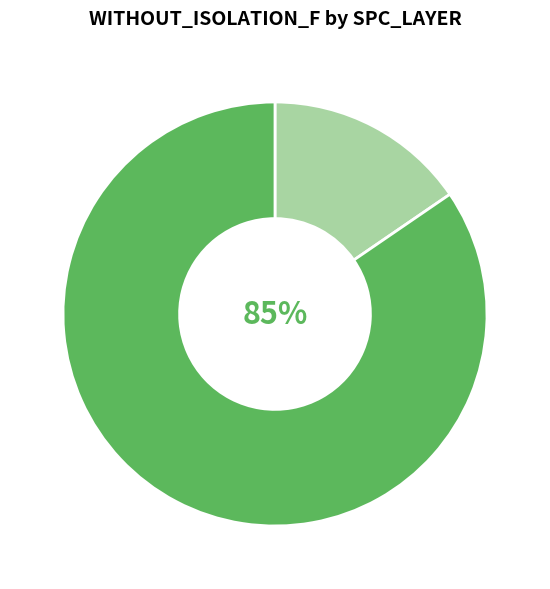

Is there a majority slice in this chart?

Yes